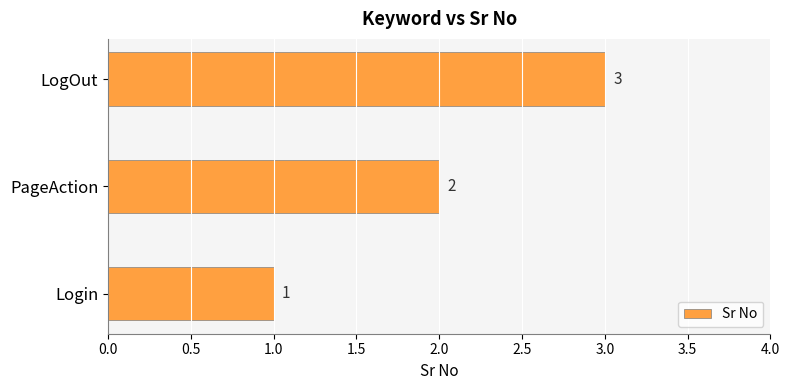

Which has a higher value, LogOut or PageAction?

LogOut